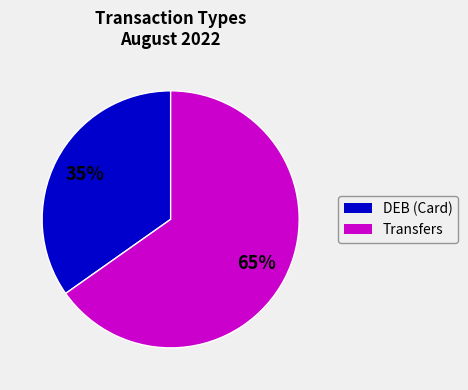

How many slices are in this pie chart?

2